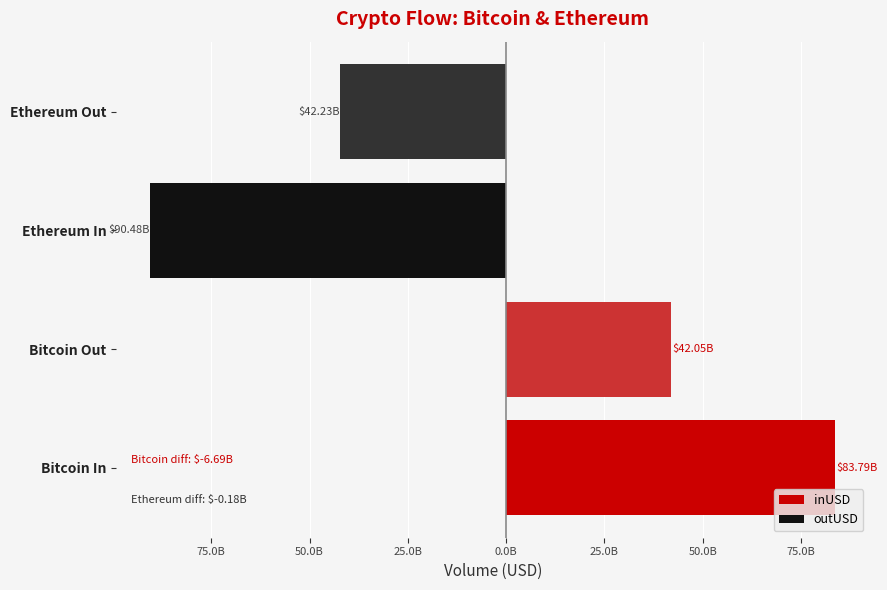

What is the sum of all outUSD values?

-132708255684.9